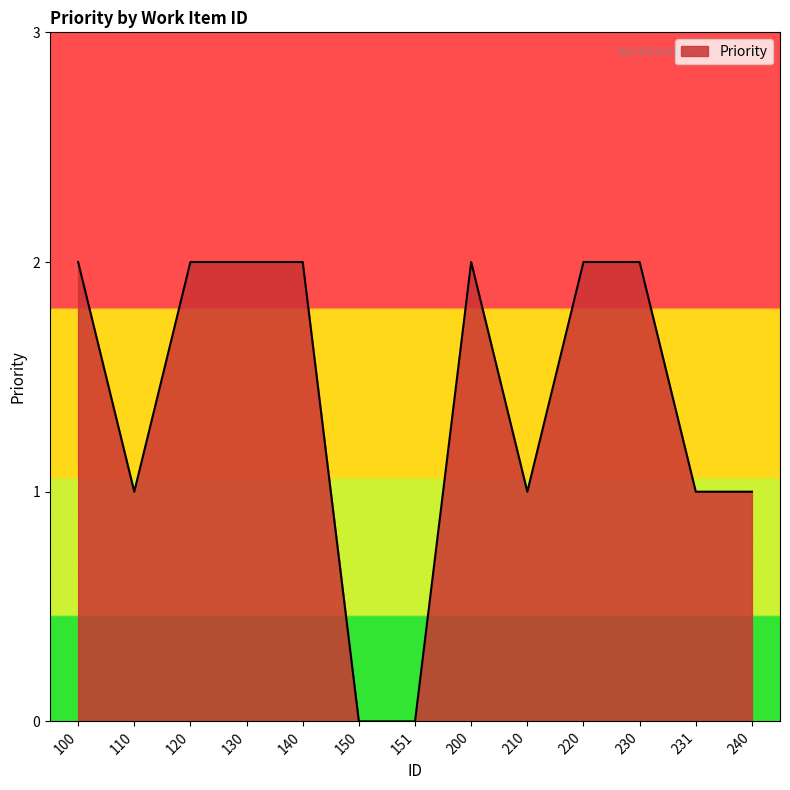

Reading left to right, transcribe all the data shown in this chart.

100=2	110=1	120=2	130=2	140=2	150=0	151=0	200=2	210=1	220=2	230=2	231=1	240=1